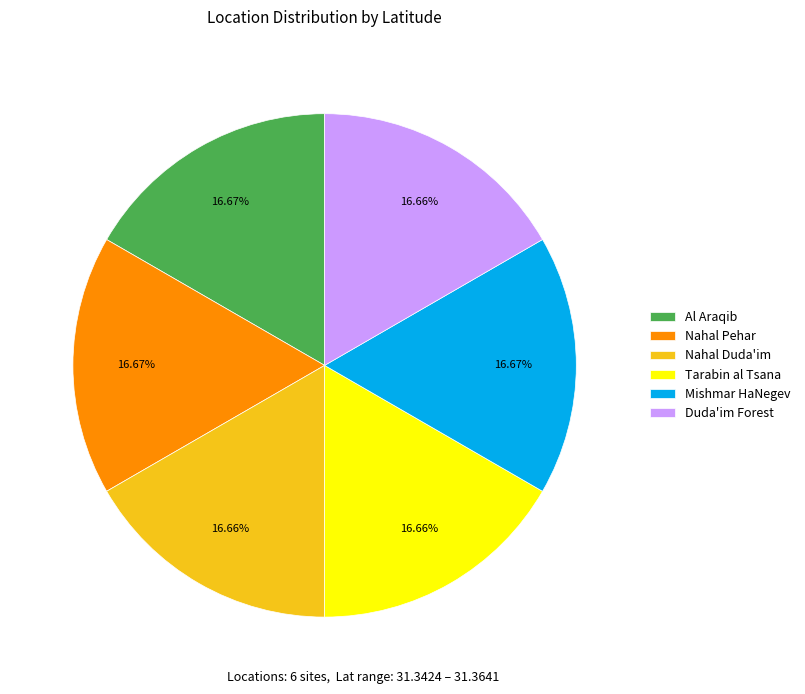

Is Tarabin al Tsana the majority of the pie?

No